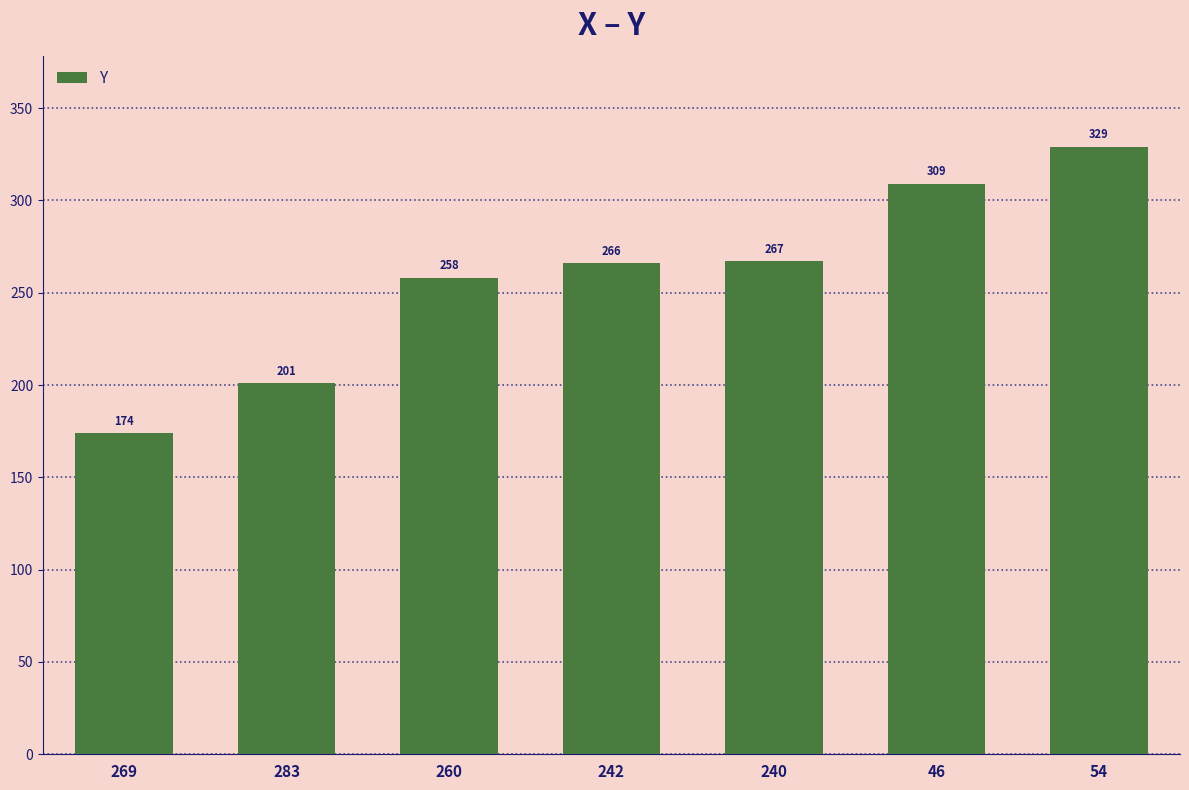

What is the sum of the values at 242 and 46?

575